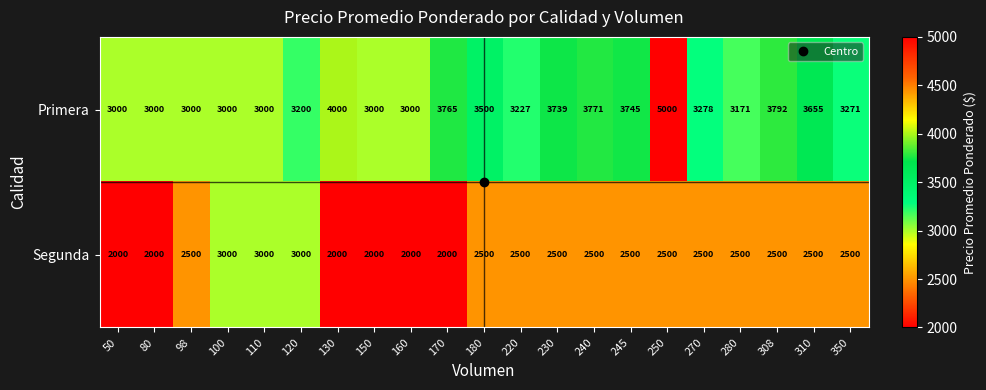

How many values in the Primera series are below 3271?

10